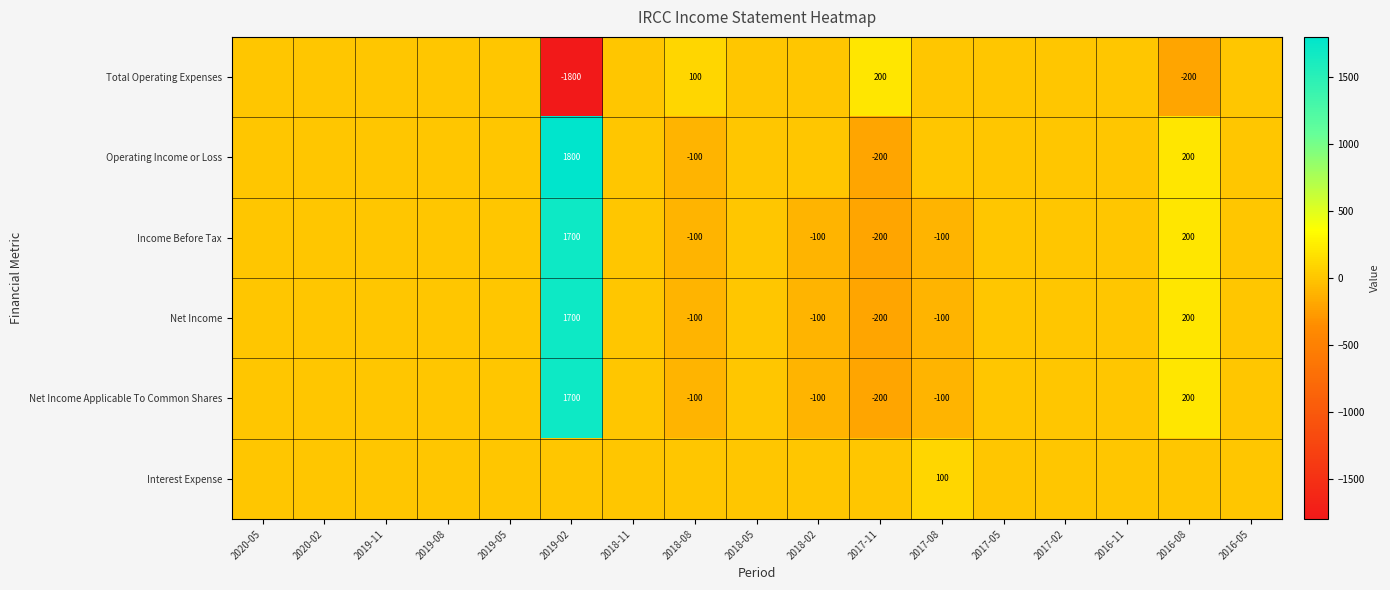

The Income Before Tax series shows -100 at 2018-08. True or false?

True